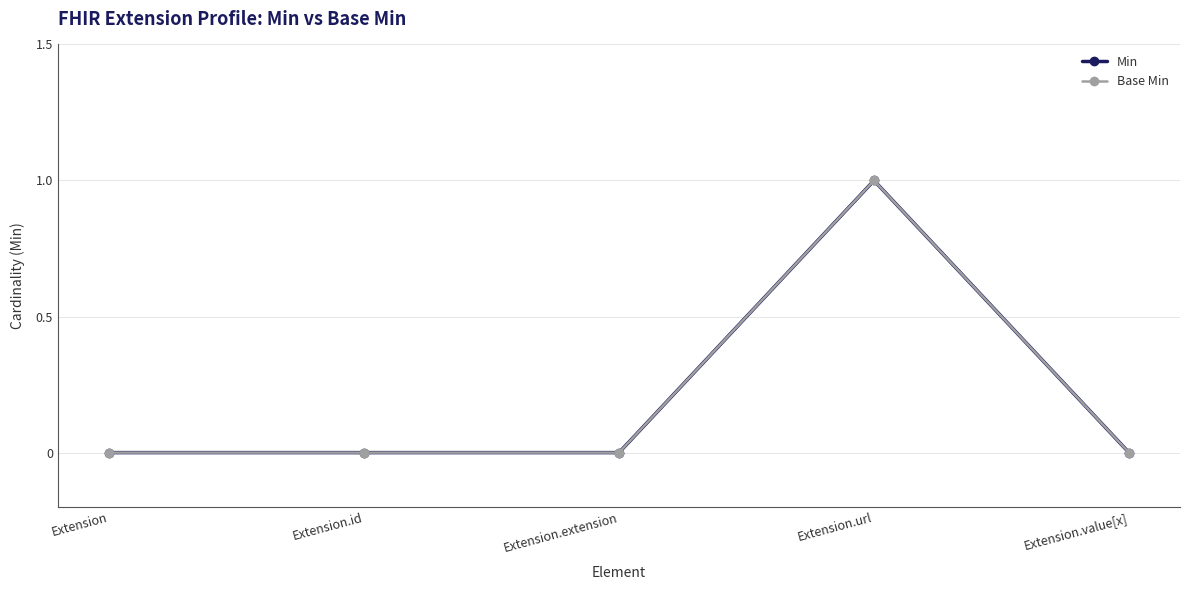

Reading right to left, transcribe all the data shown in this chart.

Min: 0	1	0	0	0
Base Min: 0	1	0	0	0